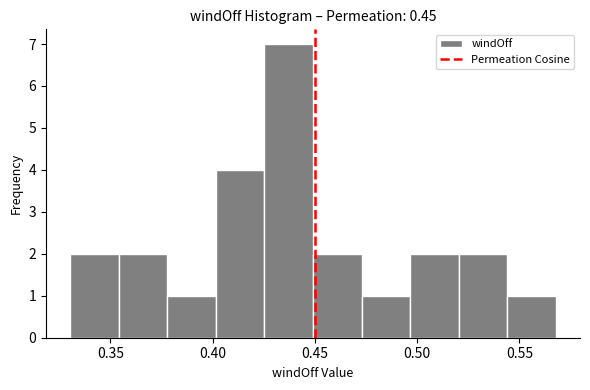

Reading left to right, transcribe this chart: for each bar, give the range it covers on the x-axis and its height. Neither the bar edges nor the heights are printed on the chart, so give them approximately, as read against the axes.

0.330 to 0.355: 2
0.355 to 0.380: 2
0.380 to 0.400: 1
0.400 to 0.425: 4
0.425 to 0.450: 7
0.450 to 0.475: 2
0.475 to 0.495: 1
0.495 to 0.520: 2
0.520 to 0.545: 2
0.545 to 0.570: 1